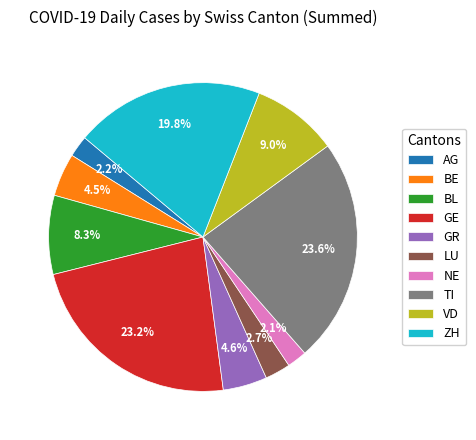

Approximately how many times larger is the value at TI compared to GR?

5.1